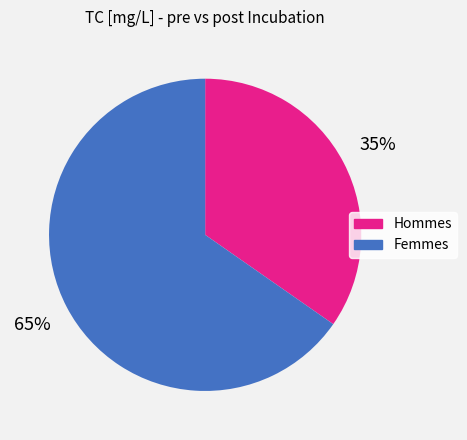

To the nearest percent, what is the average slice percentage?

50%